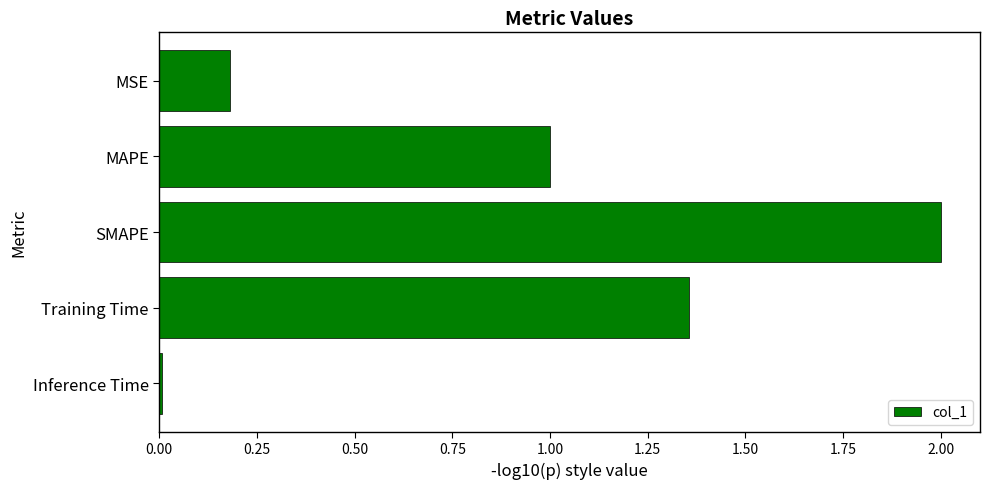

What is the average value?

0.9